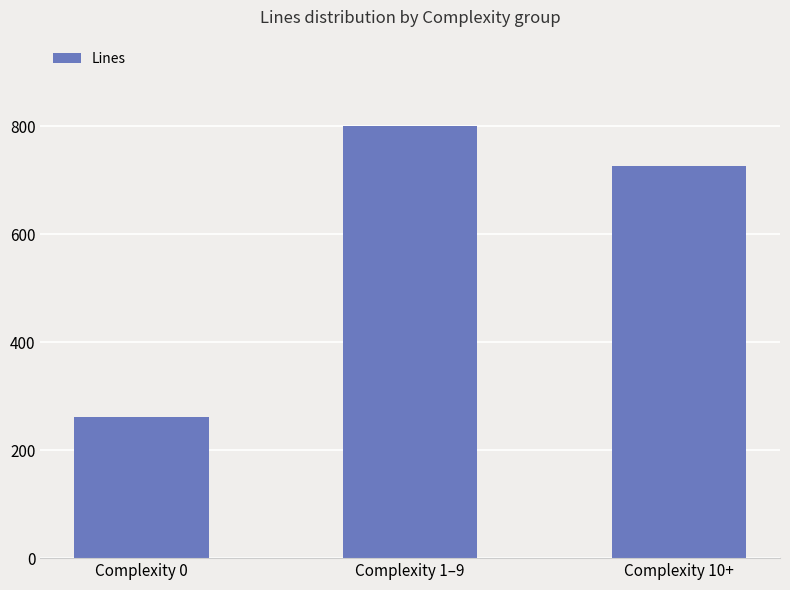

What is the change in value from Complexity 0 to Complexity 10+?

+464